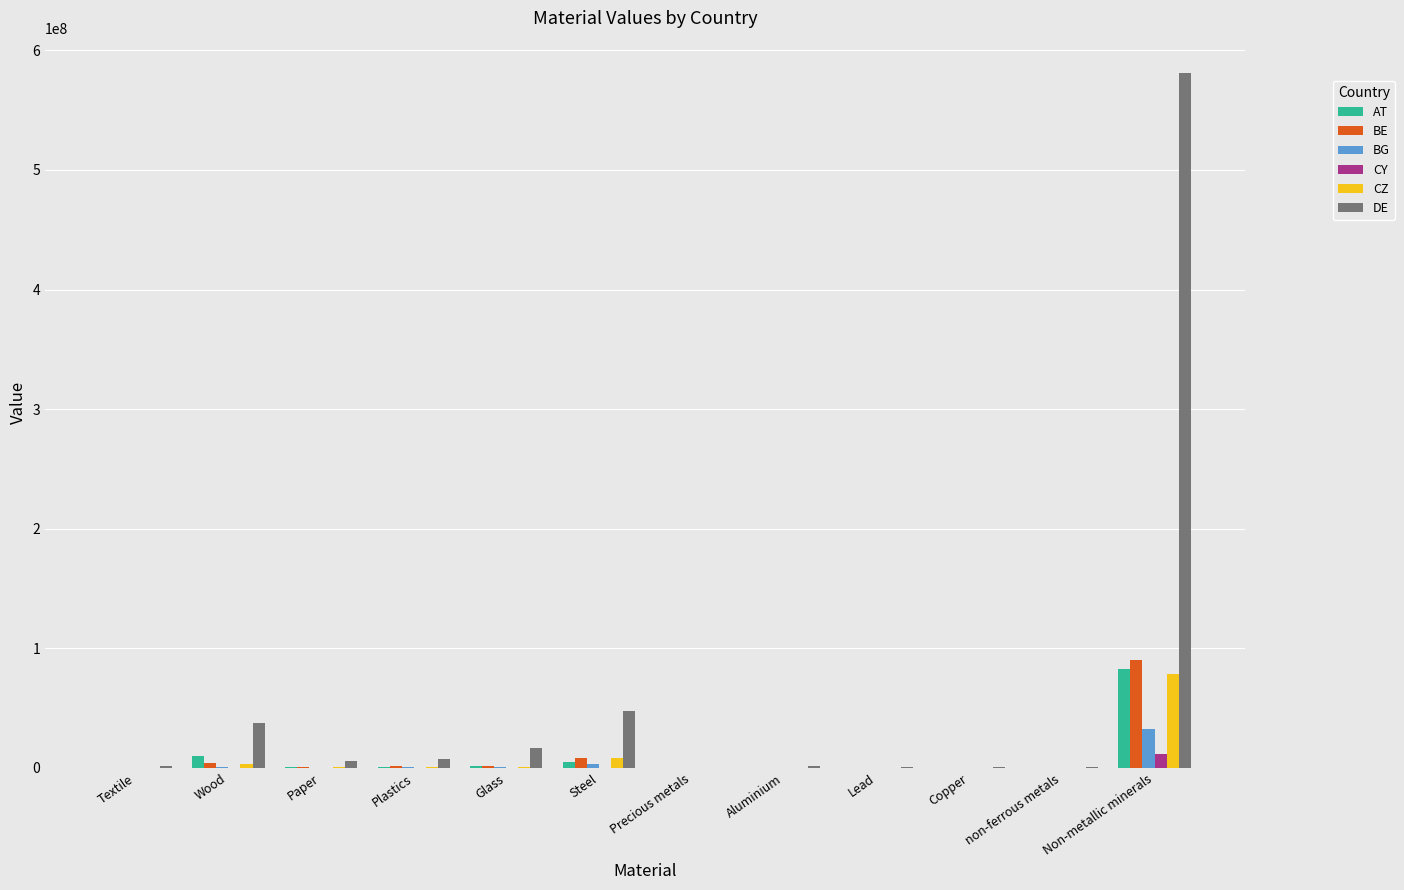

At which label does CZ reach its peak?

Non-metallic minerals